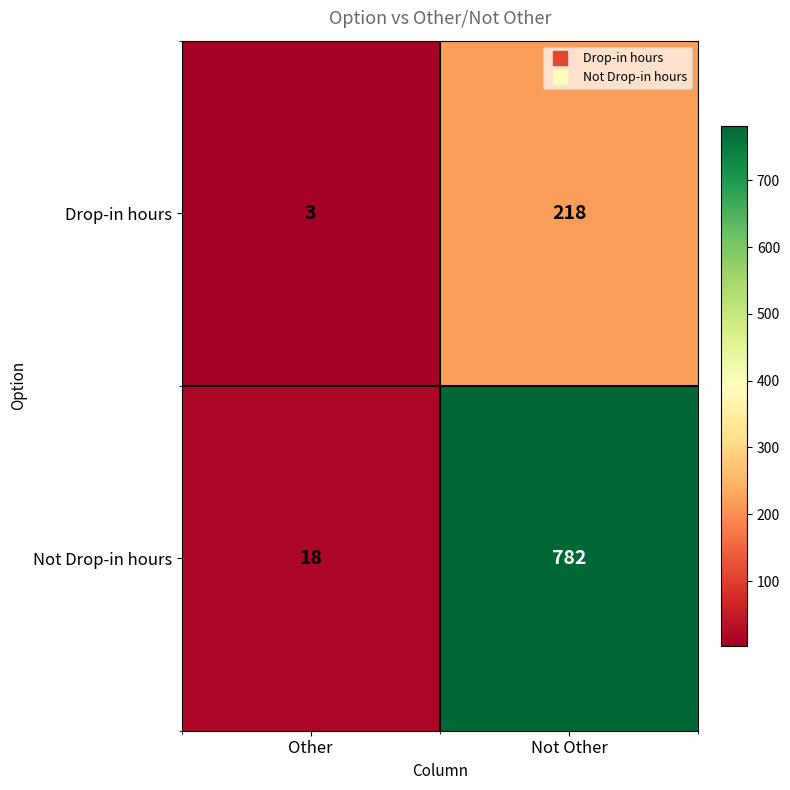

What is the total value across all series at Not Other?

1000